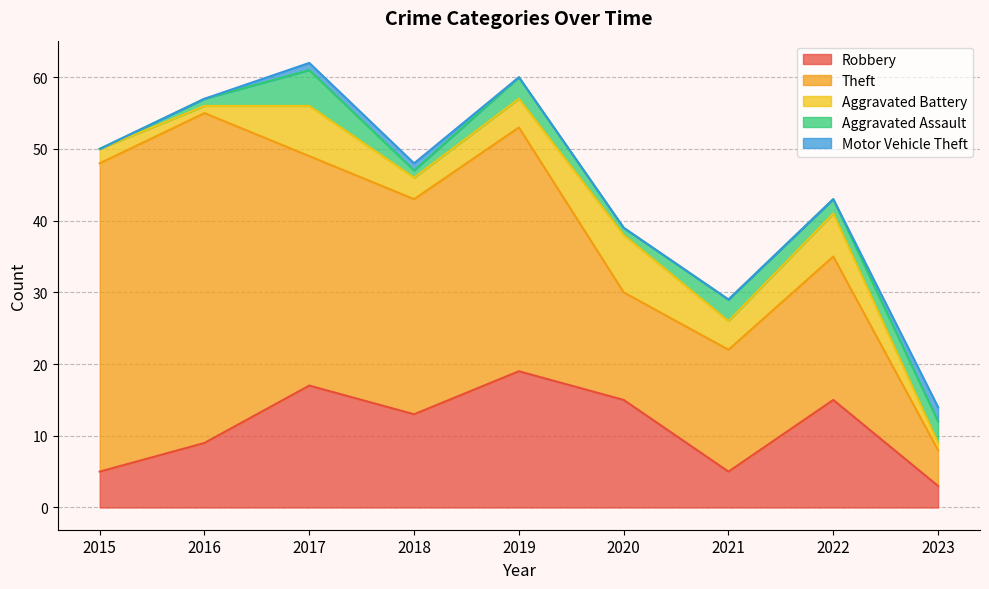

In Aggravated Assault, how many points are higher than both neighbors (excluding endpoints)?

3